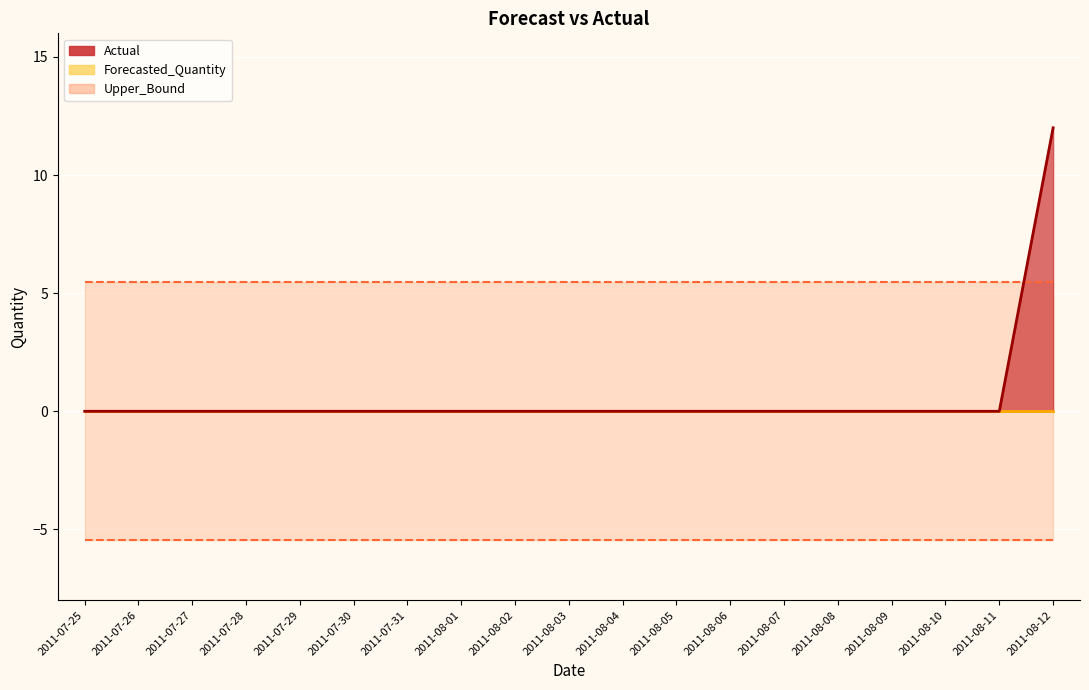

At how many categories does at least one series exceed 7?

1